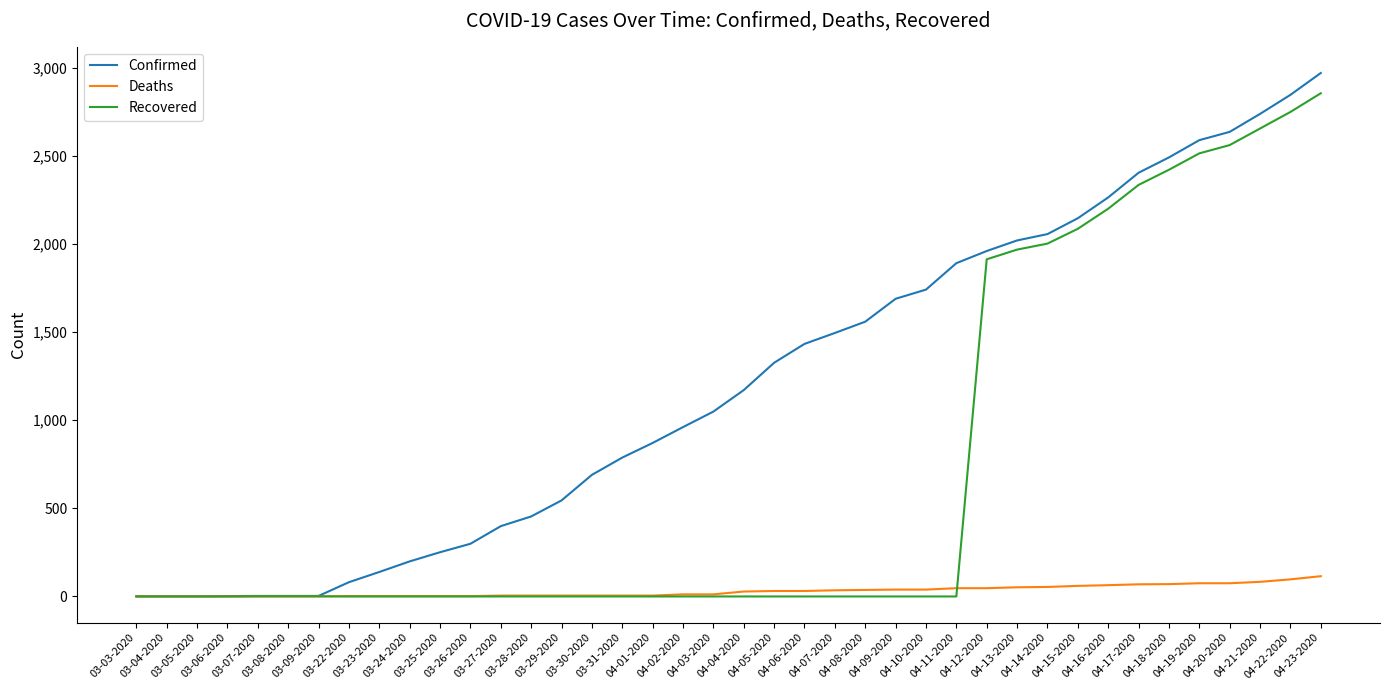

Which series has the largest range (max minus min)?

Confirmed